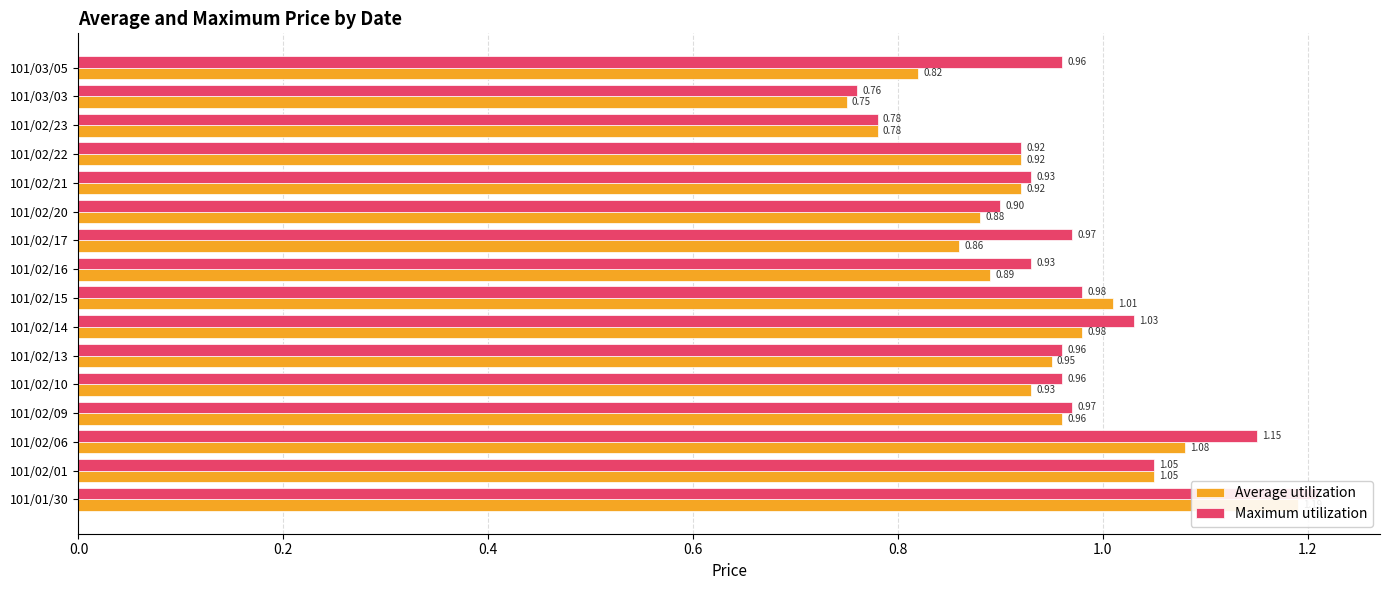

Are the bars grouped side by side (vs. stacked)?

Yes